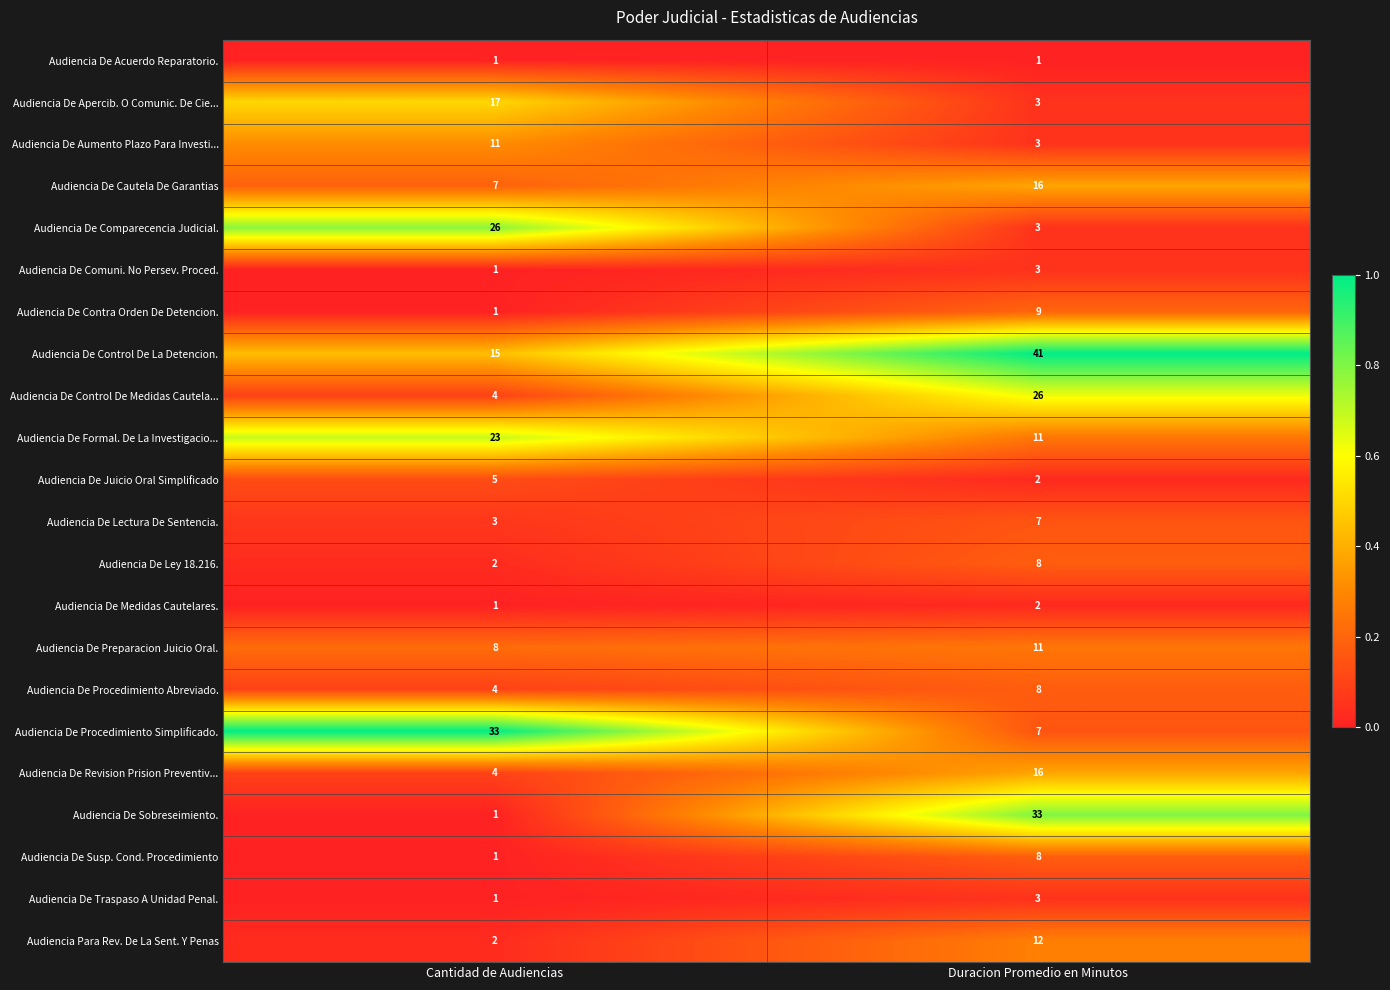

How many categories are shown in the chart?

2